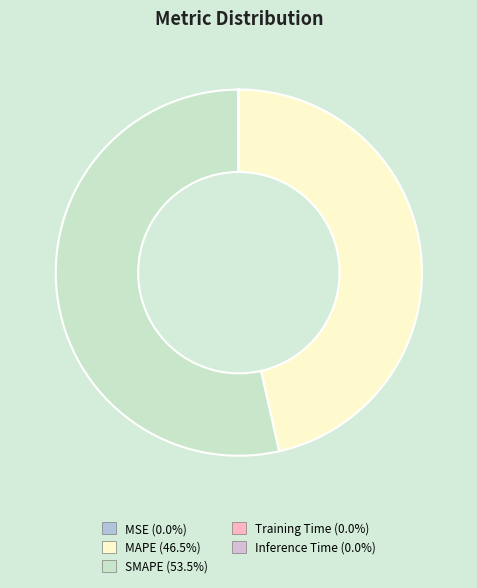

Does any single category account for the majority?

Yes